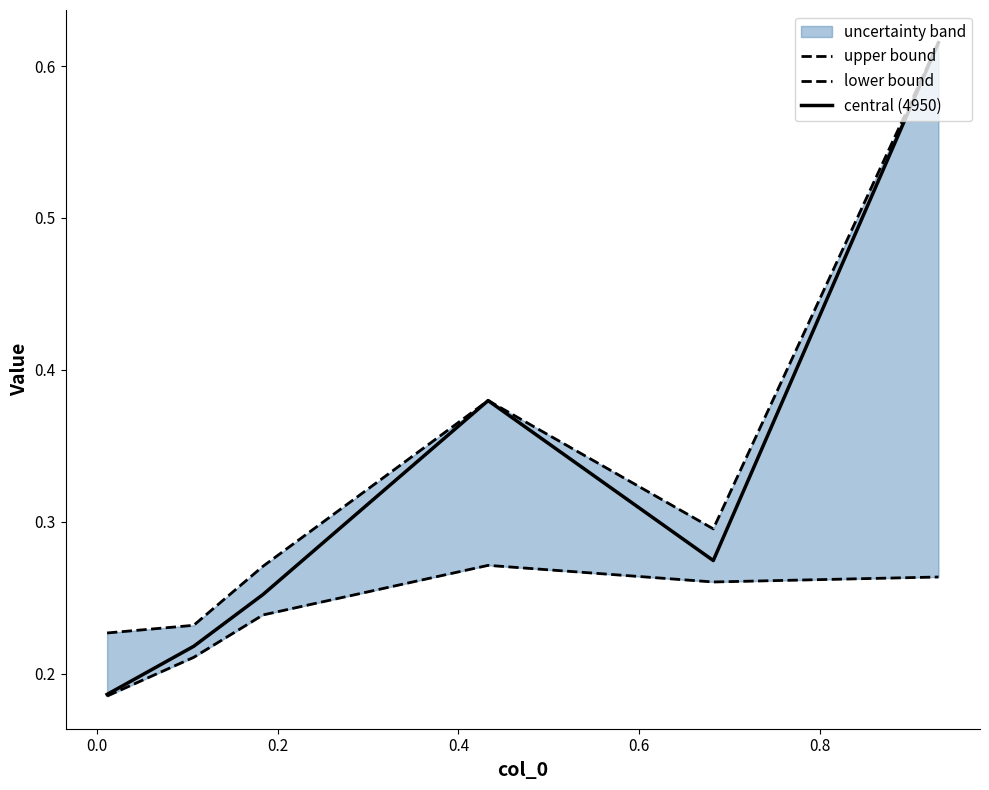

List the series in order of their peak value, lowest first.

lower bound, upper bound, central (4950)